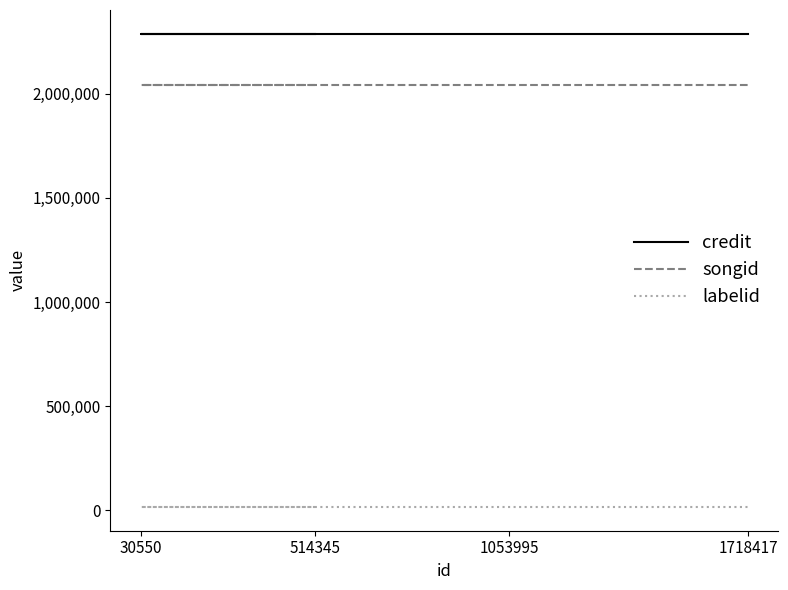

How many lines are shown in the chart?

3